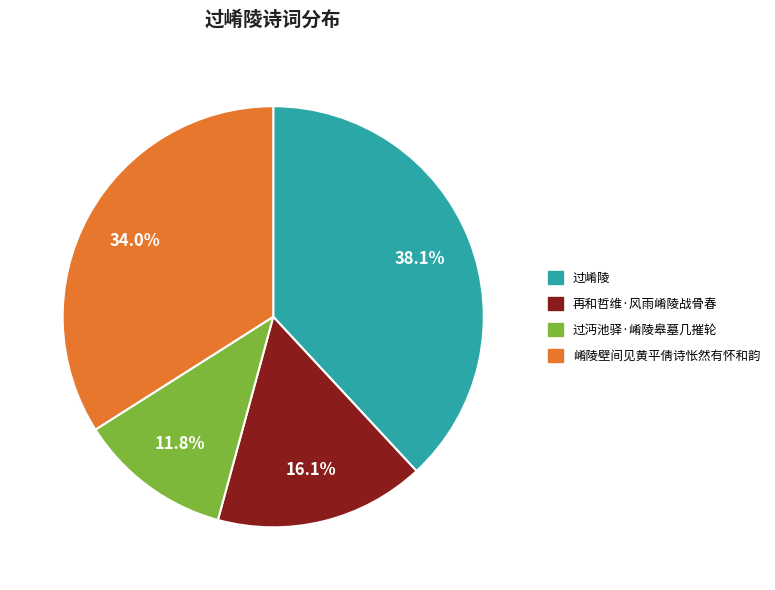

The 过崤陵 slice represents 38% of the pie. True or false?

True